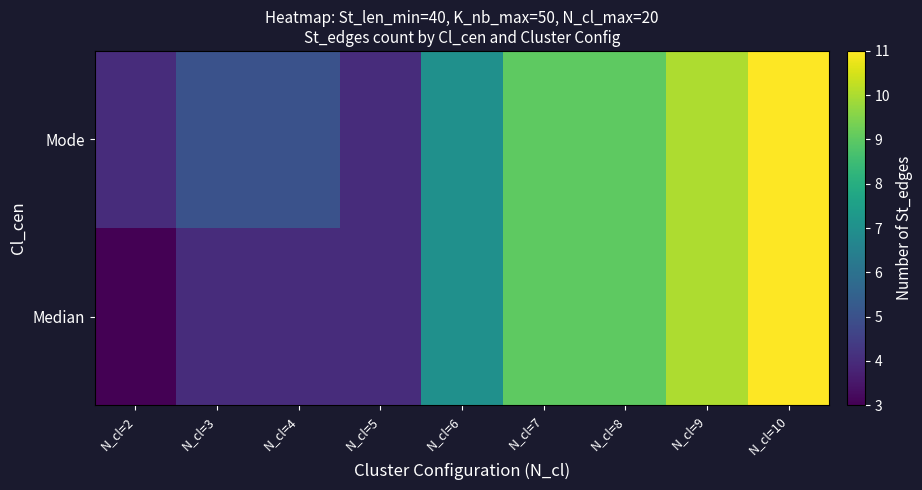

What is the difference between the highest and lowest values at N_cl=3?

1